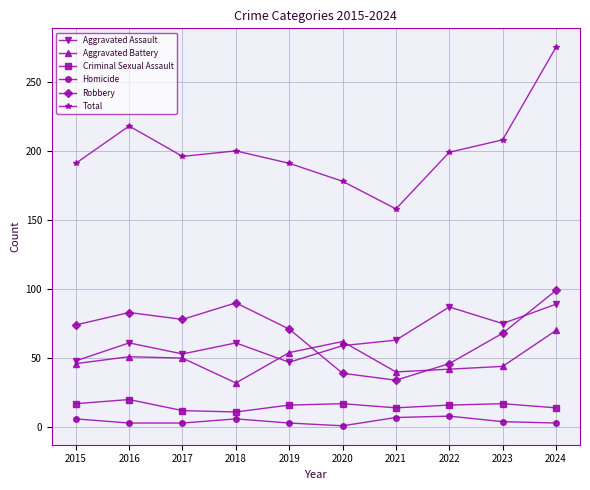

Is it true that Total equals 334 at 2019?

False